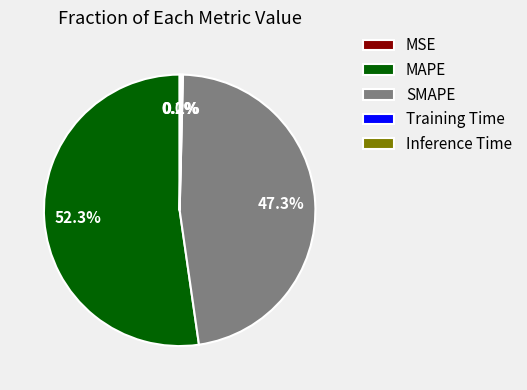

Which has a higher value, MAPE or SMAPE?

MAPE